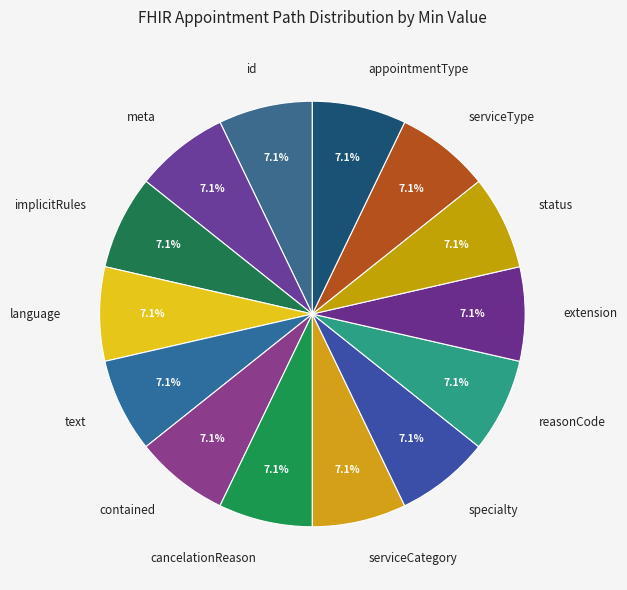

To the nearest percent, what is the difference between the largest and smallest slice percentages?

0%